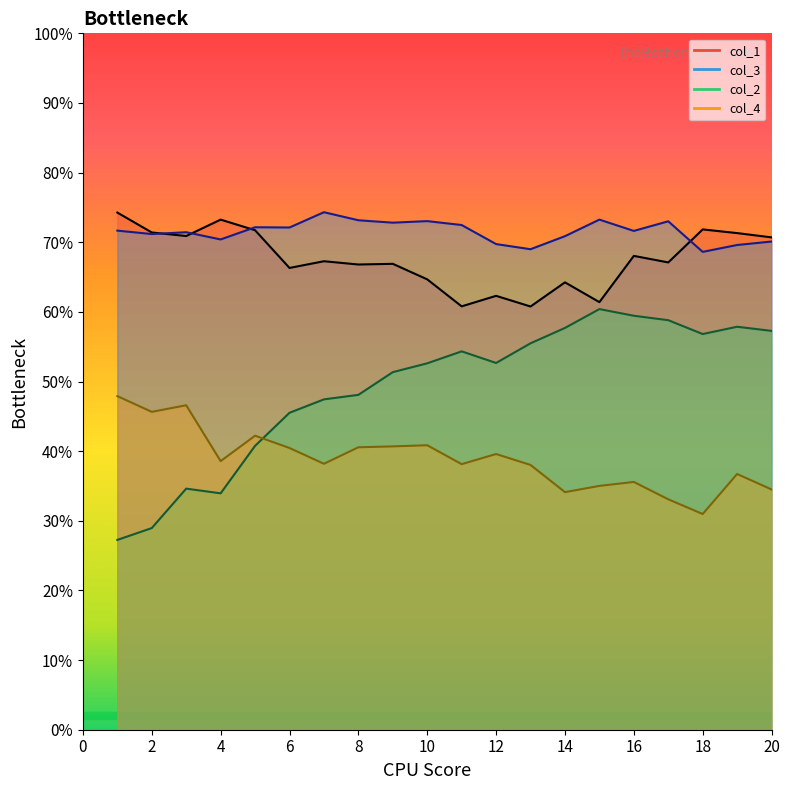

At how many categories does at least one series exceed 0?

20